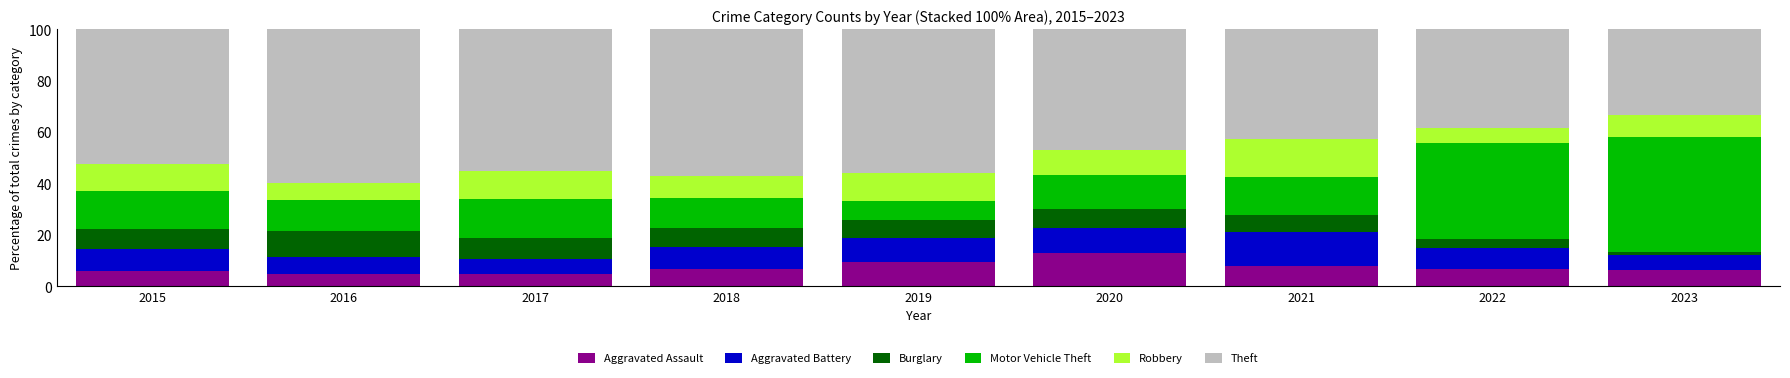

What is the total value across all series at 2017?

100.0